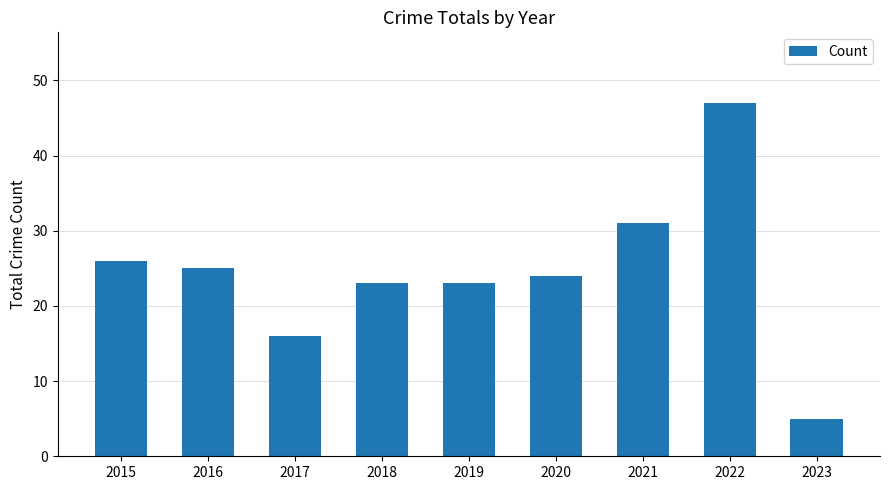

The chart shows a value of 26 at 2017. True or false?

False